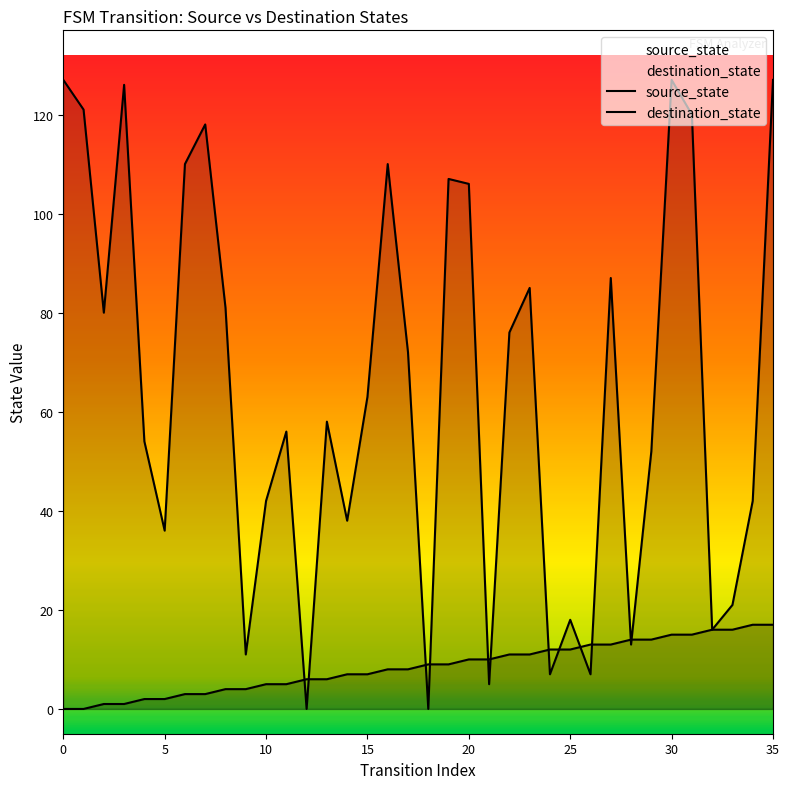

What are all the series names shown in the legend?

source_state, destination_state